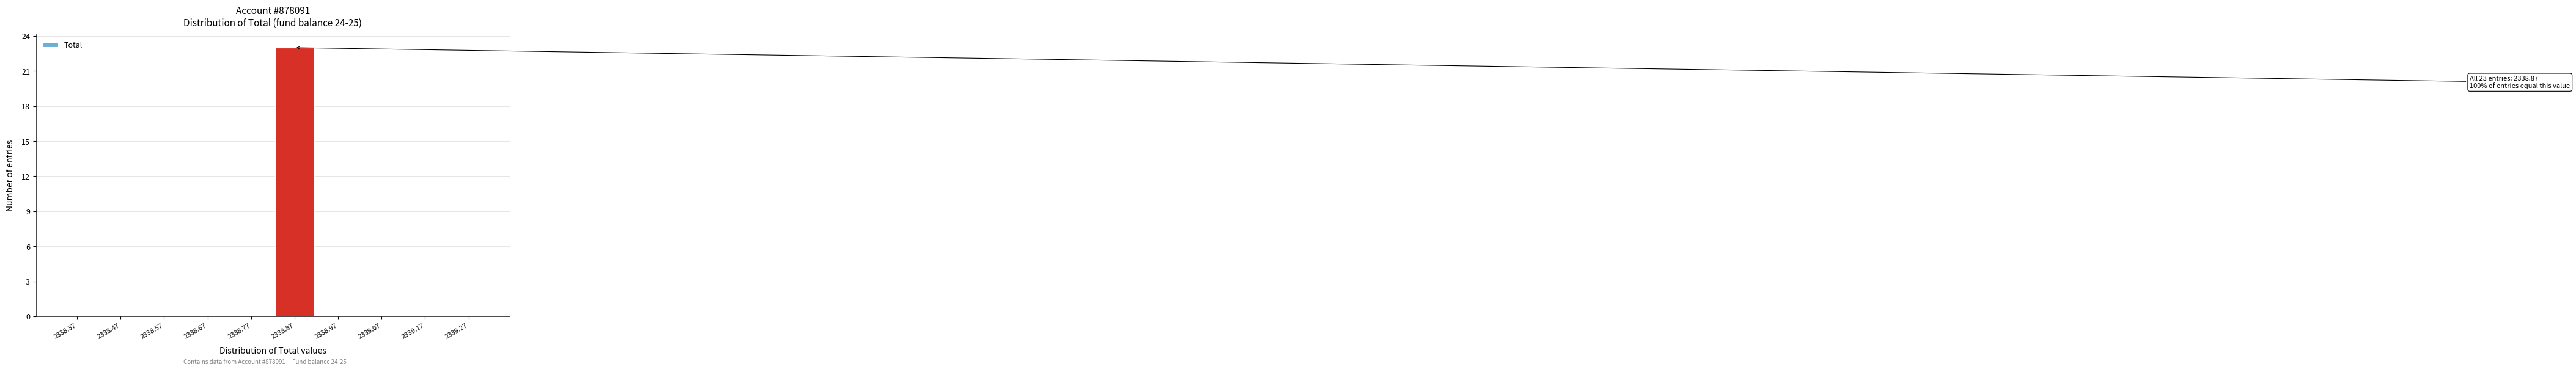

Reading left to right, what are all the values shown in this chart?

2338.37=0	2338.47=0	2338.57=0	2338.67=0	2338.77=0	2338.87=23	2338.97=0	2339.07=0	2339.17=0	2339.27=0